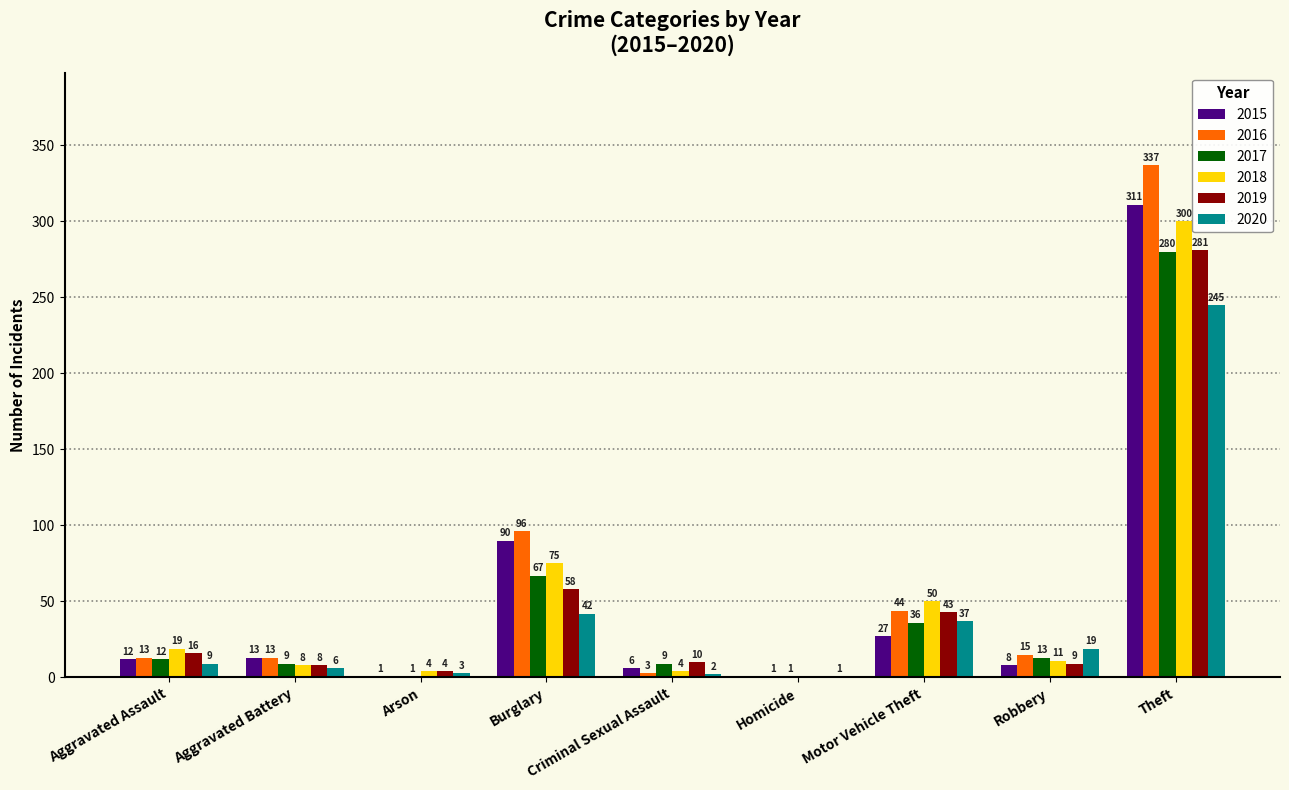

The 2018 series shows 73 at Motor Vehicle Theft. True or false?

False